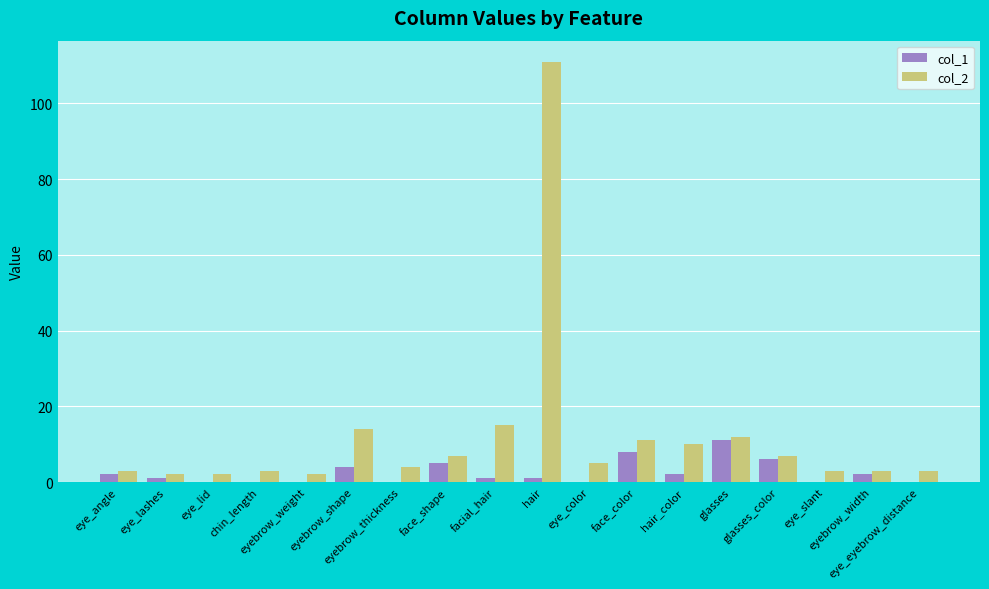

Where is col_2 nearest to the value 56?

facial_hair